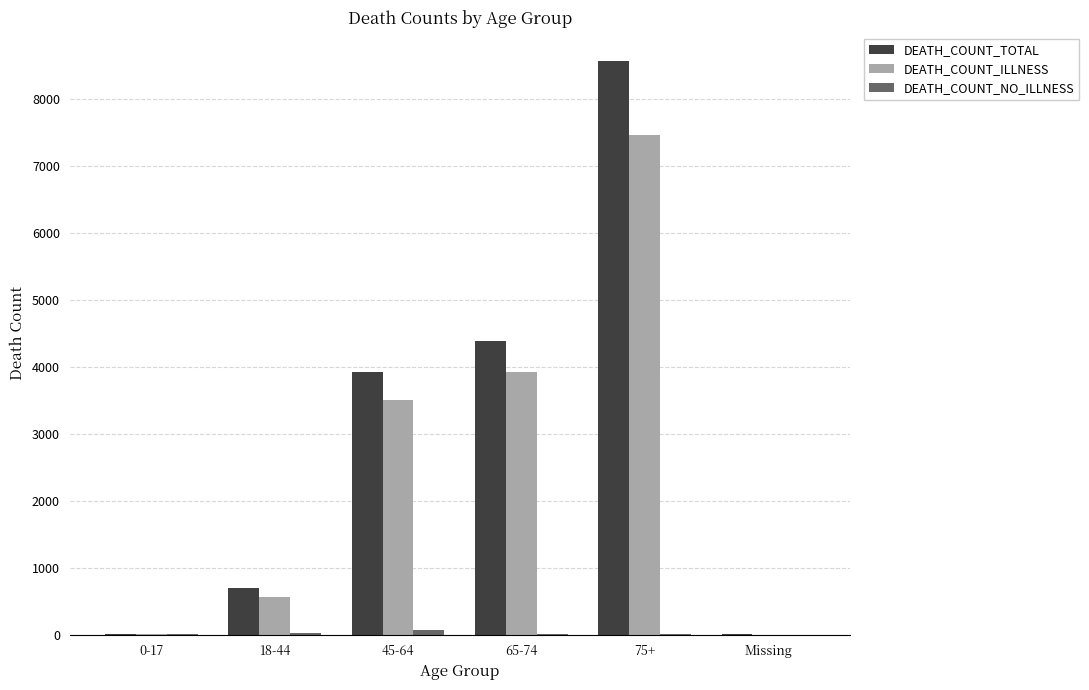

Which series has the largest range (max minus min)?

DEATH_COUNT_TOTAL